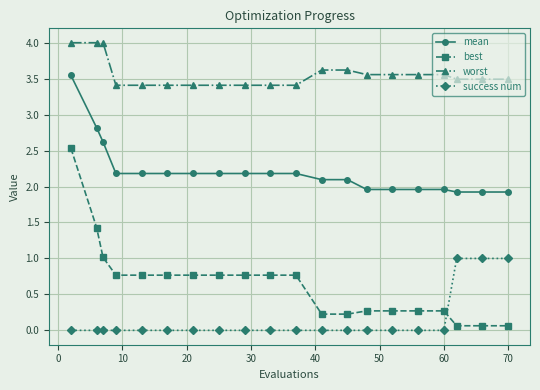

What is the difference between the second highest and second lowest values in the best series?

1.4